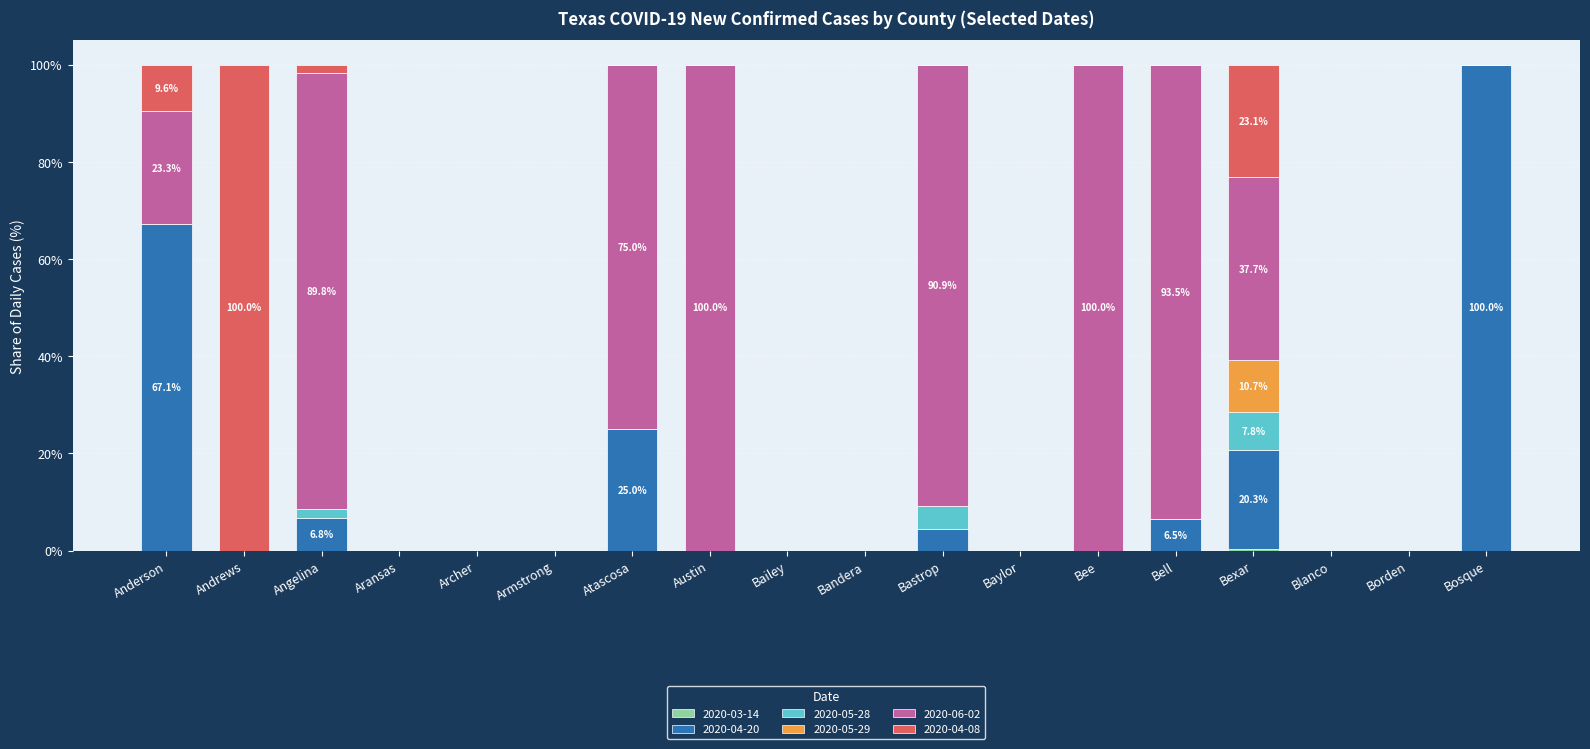

What is the total value across all series at Bee?

100.0